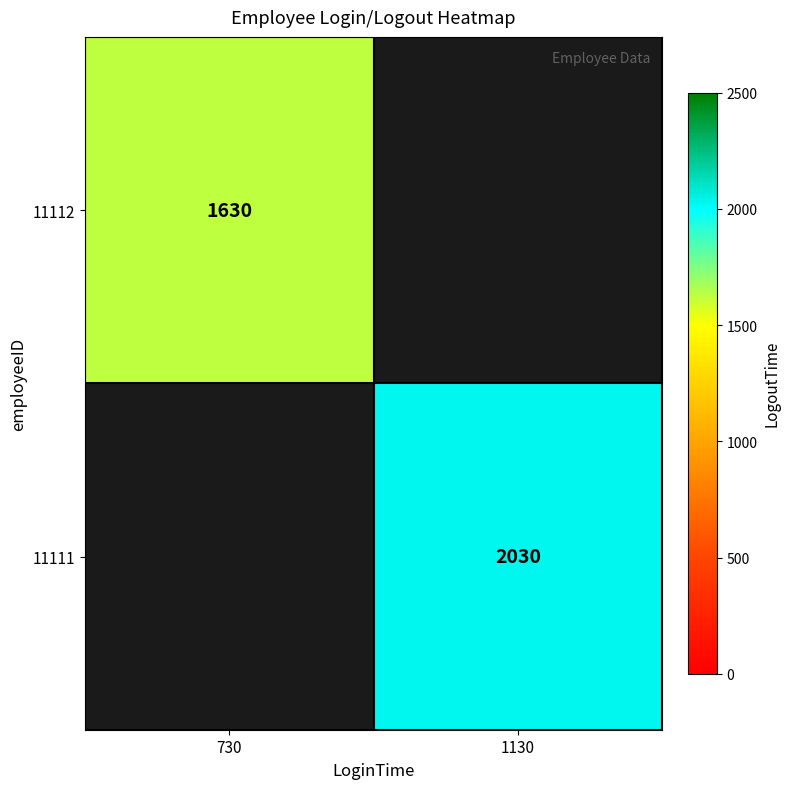

What value does the 11112 series have at 730?

1630.0